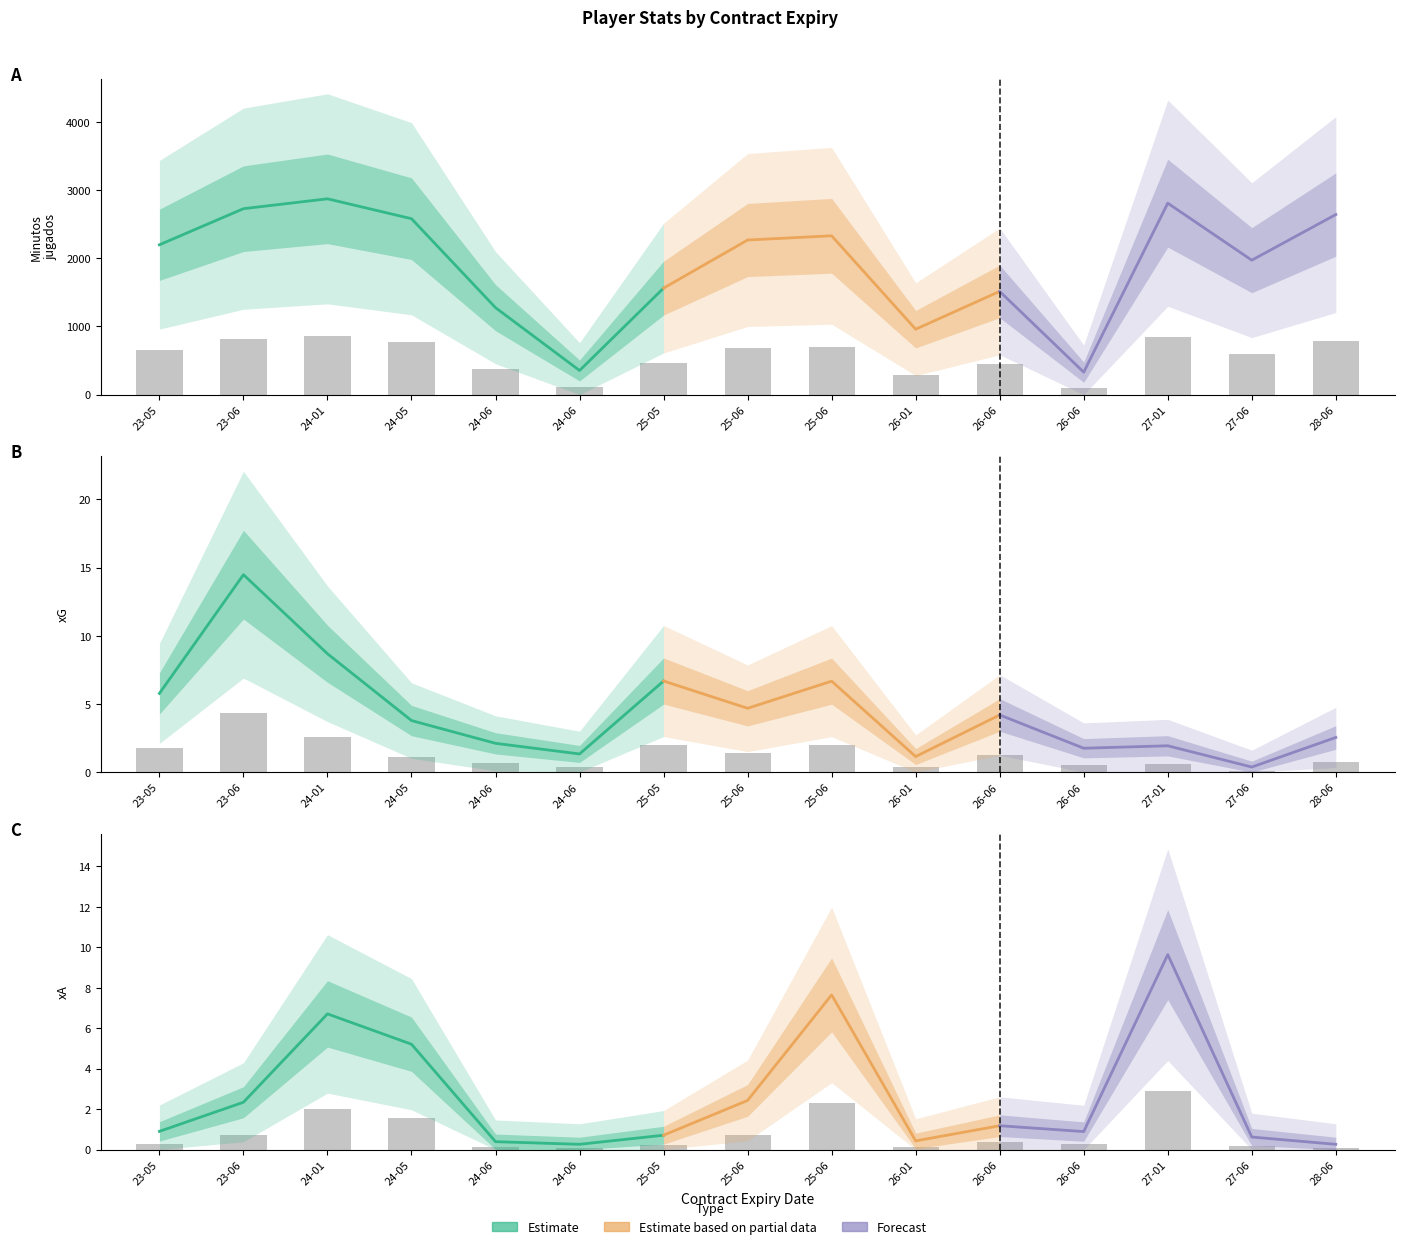

What is the total value across all series at 23-06?

823.7